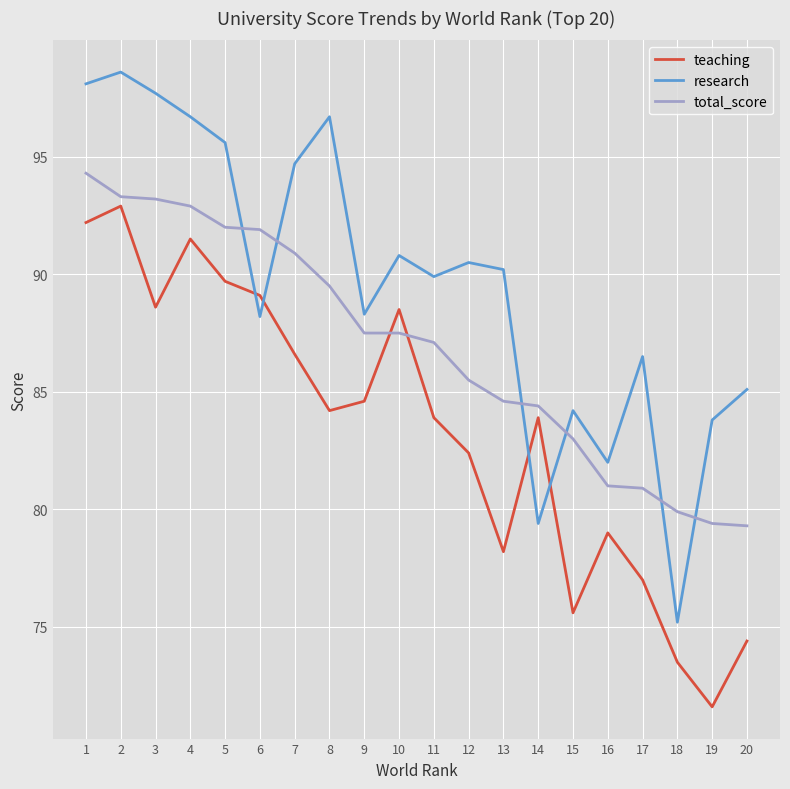

What is the smallest value displayed?

71.6